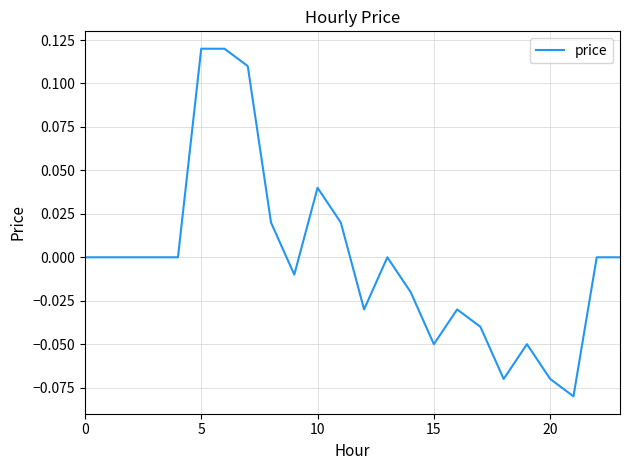

How many lines are shown in the chart?

1